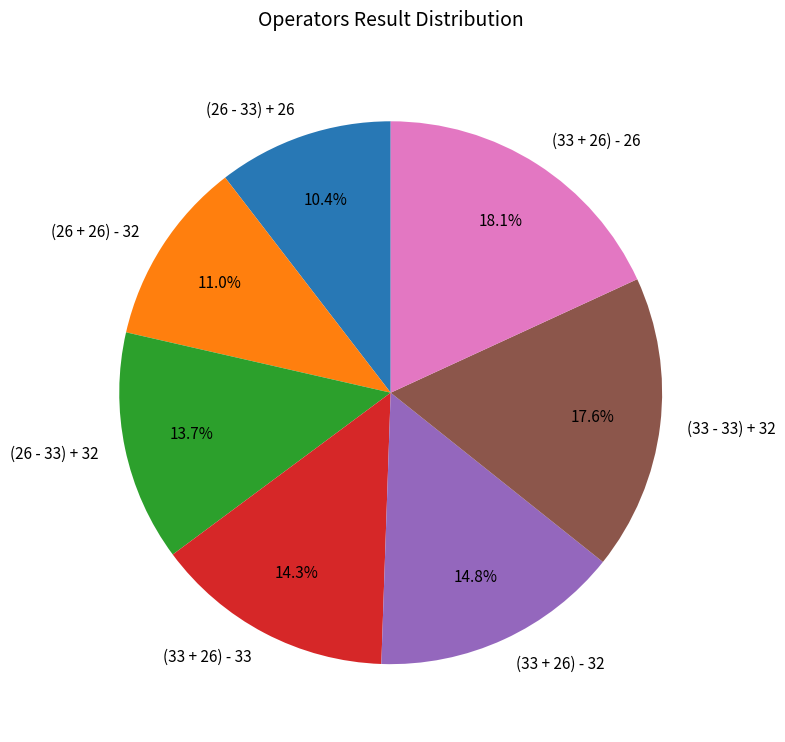

Between (26 + 26) - 32 and (33 + 26) - 33, which is larger?

(33 + 26) - 33